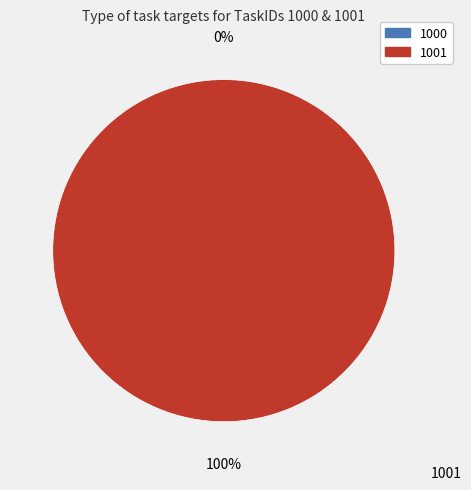

True or false: 1001 accounts for 100% of the total.

True